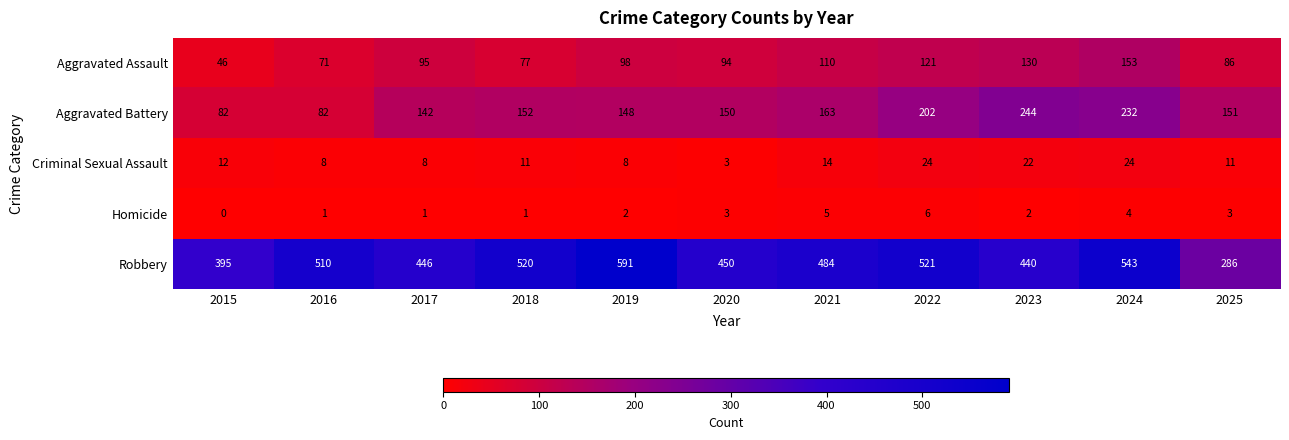

What is the greatest value displayed?

591